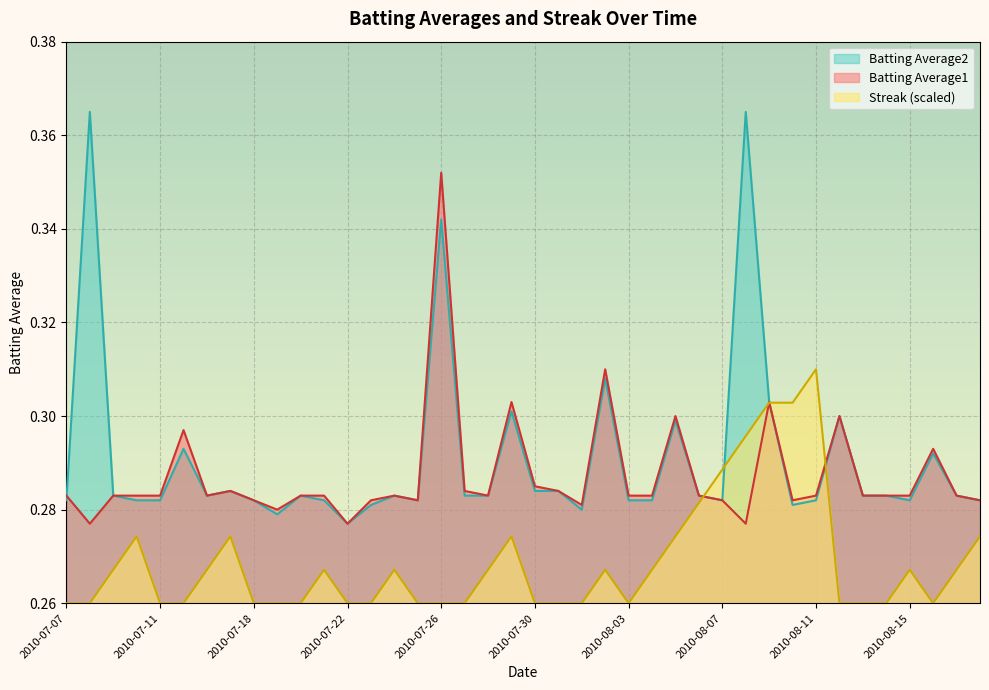

What is the label of the 36th point from the left?

2010-08-14